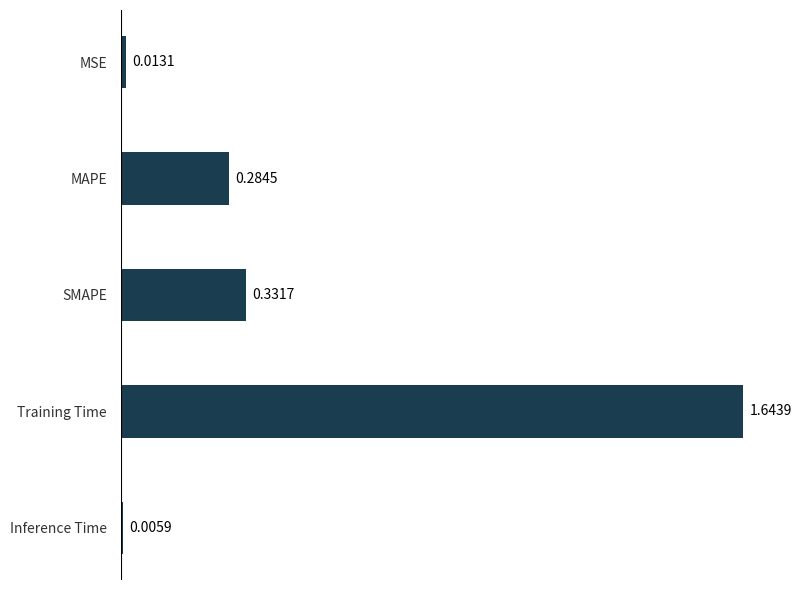

Rank the categories by value from highest to lowest.

Training Time, SMAPE, MAPE, MSE, Inference Time